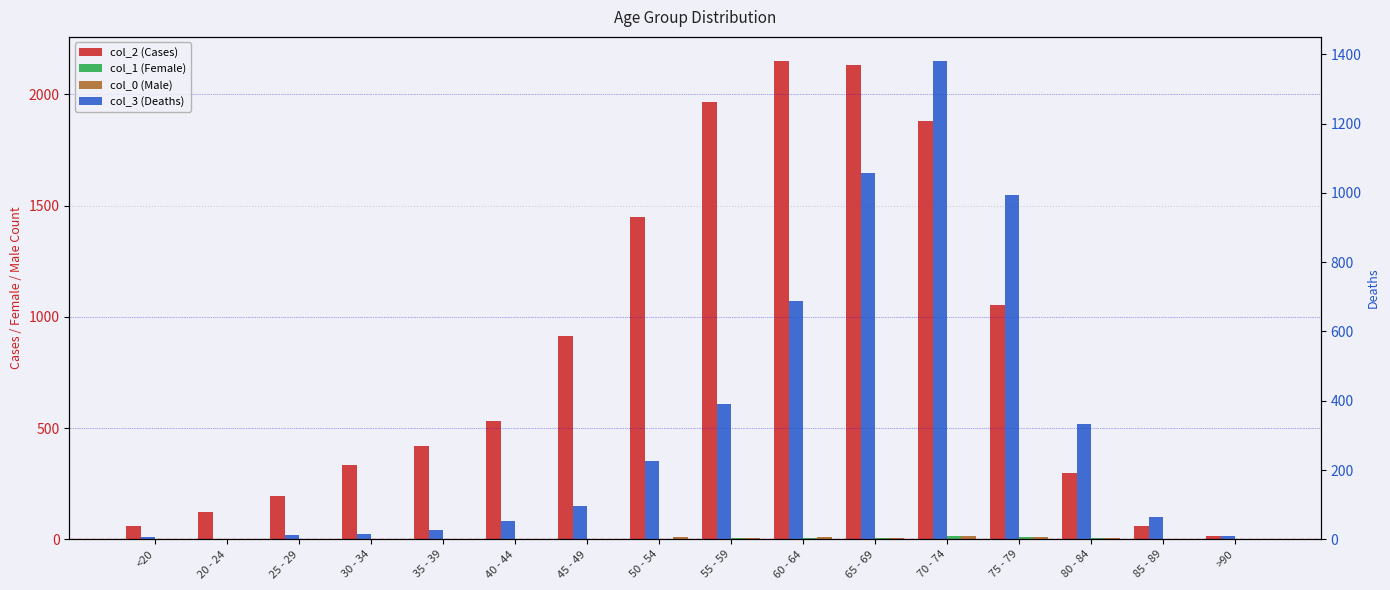

What are all the series names shown in the legend?

col_2 (Cases), col_1 (Female), col_0 (Male), col_3 (Deaths)